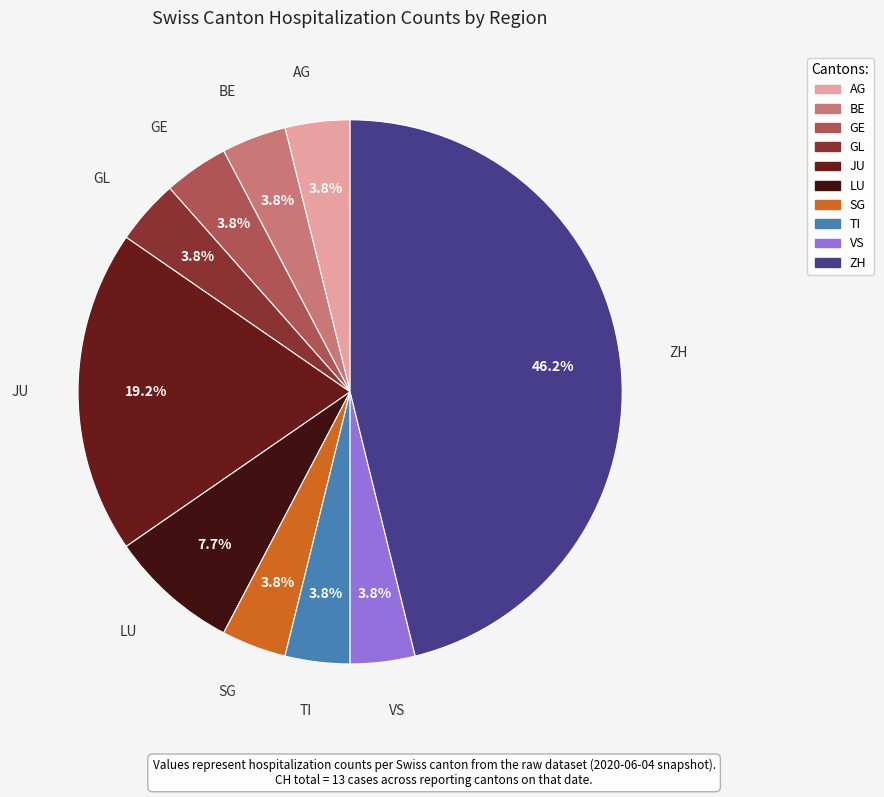

Does any single category account for the majority?

No